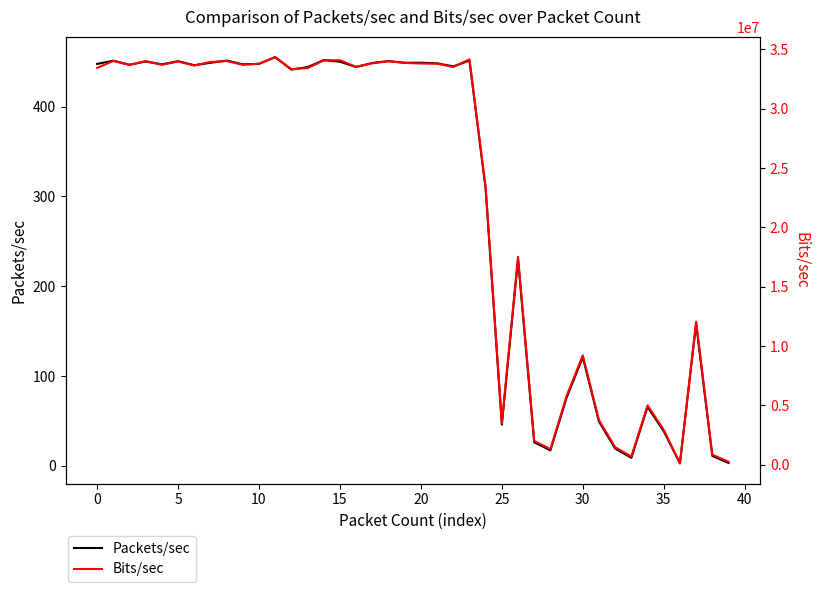

What is the label of the 4th point from the right?

36